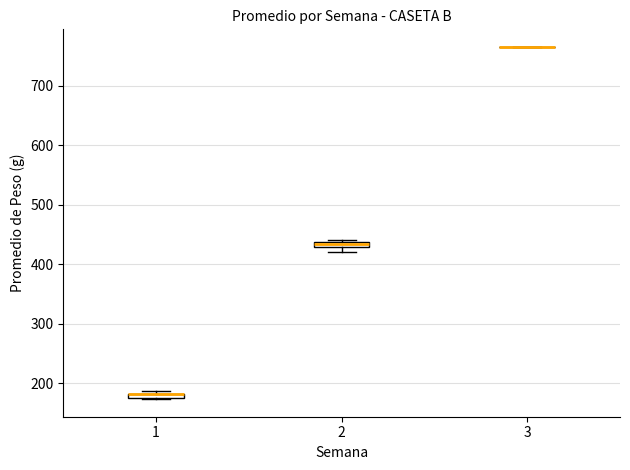

Where is the lower edge of the box at x = 2 on the y-axis? The values are not printed on the chart, so give them approximately, as read against the axis.

430